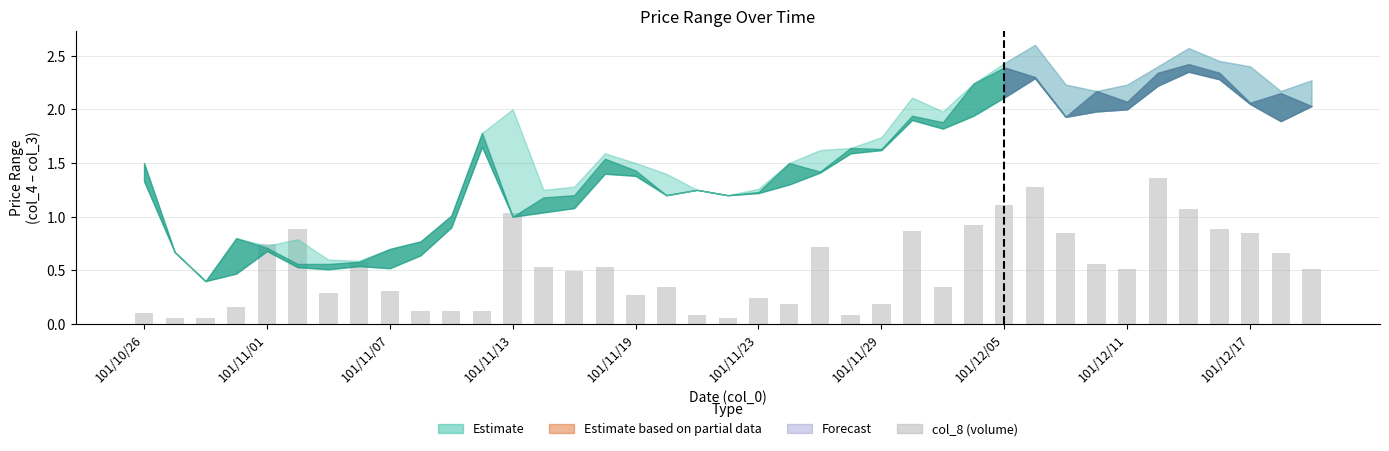

What is the value of the 30th bar from the left?

1.3